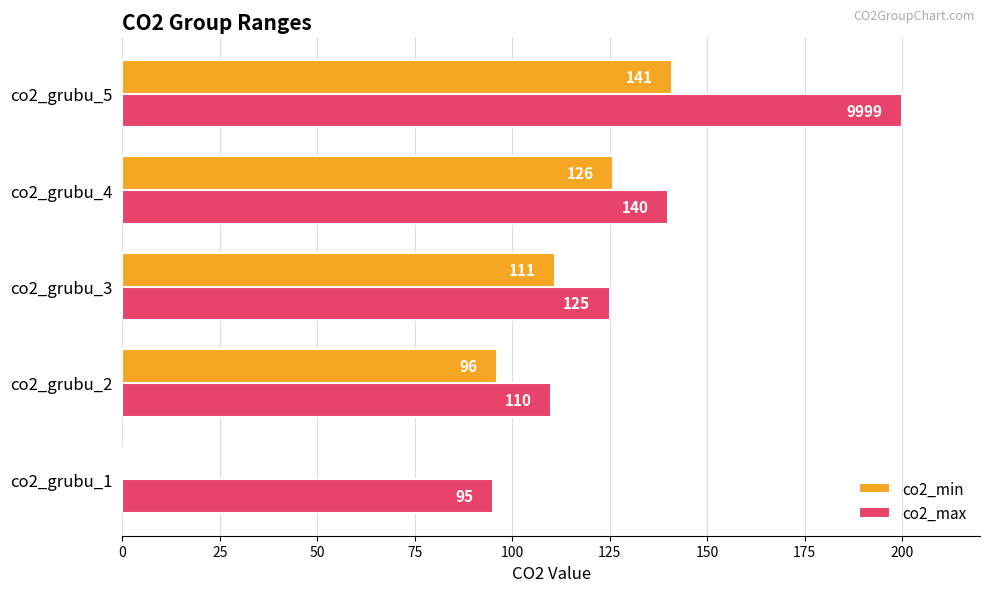

Read the co2_min value at co2_grubu_2, to the nearest 10.

100